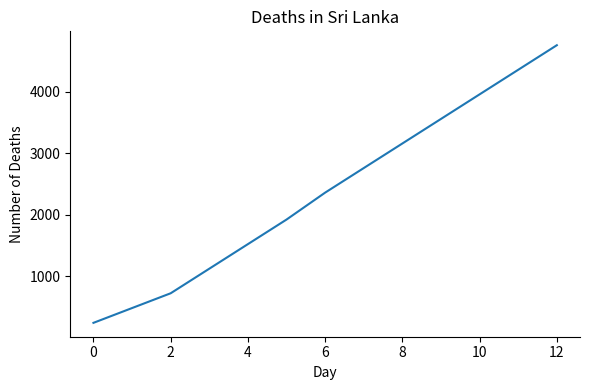

What is the difference between the maximum and minimum values?

4513.8